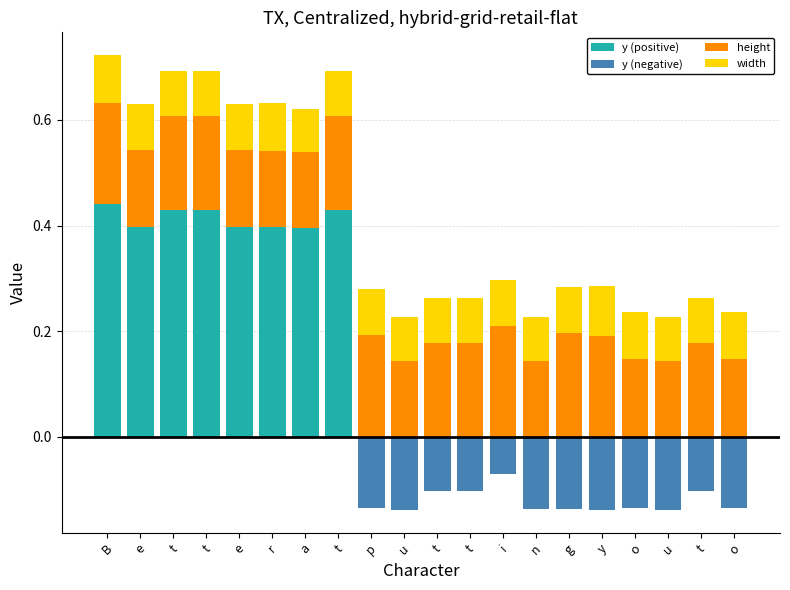

At which category is the sum across all series the highest?

B